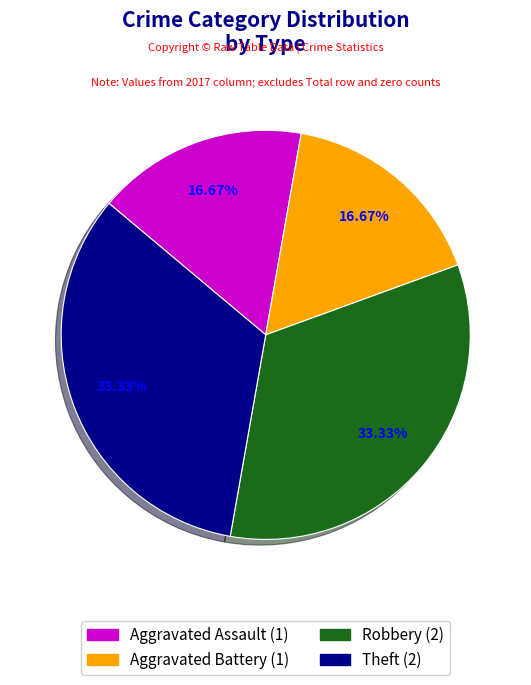

Does any single category account for the majority?

No